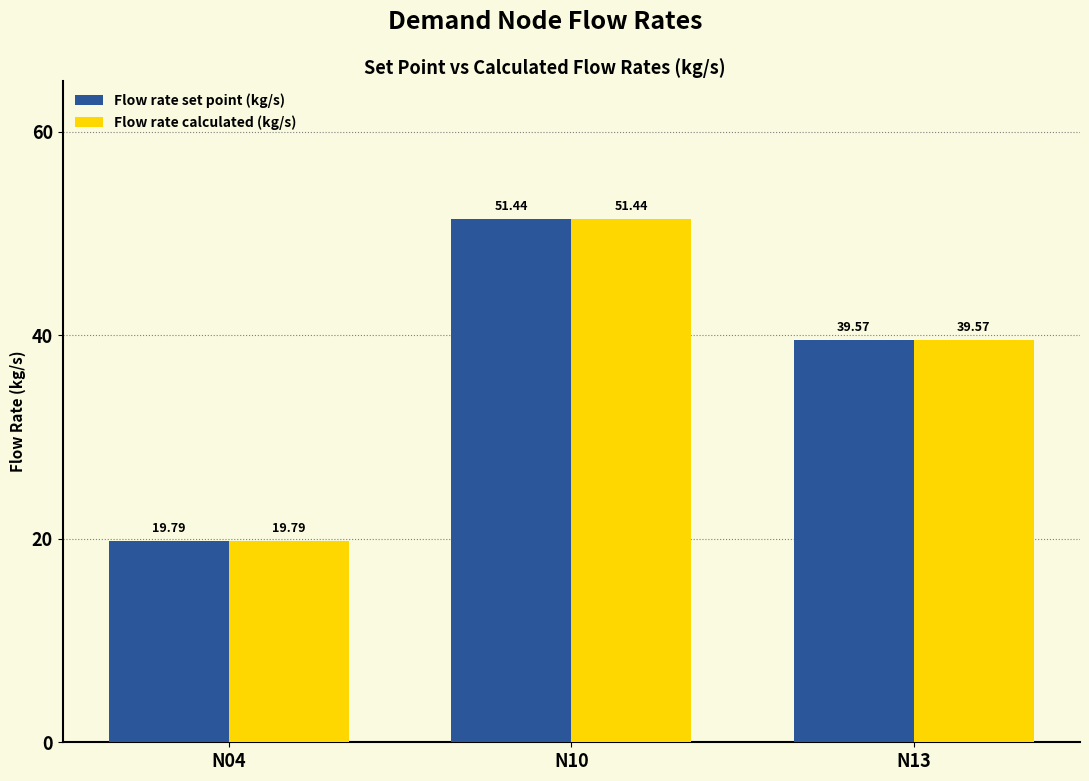

How many values in the Flow rate set point (kg/s) series are below 39?

1